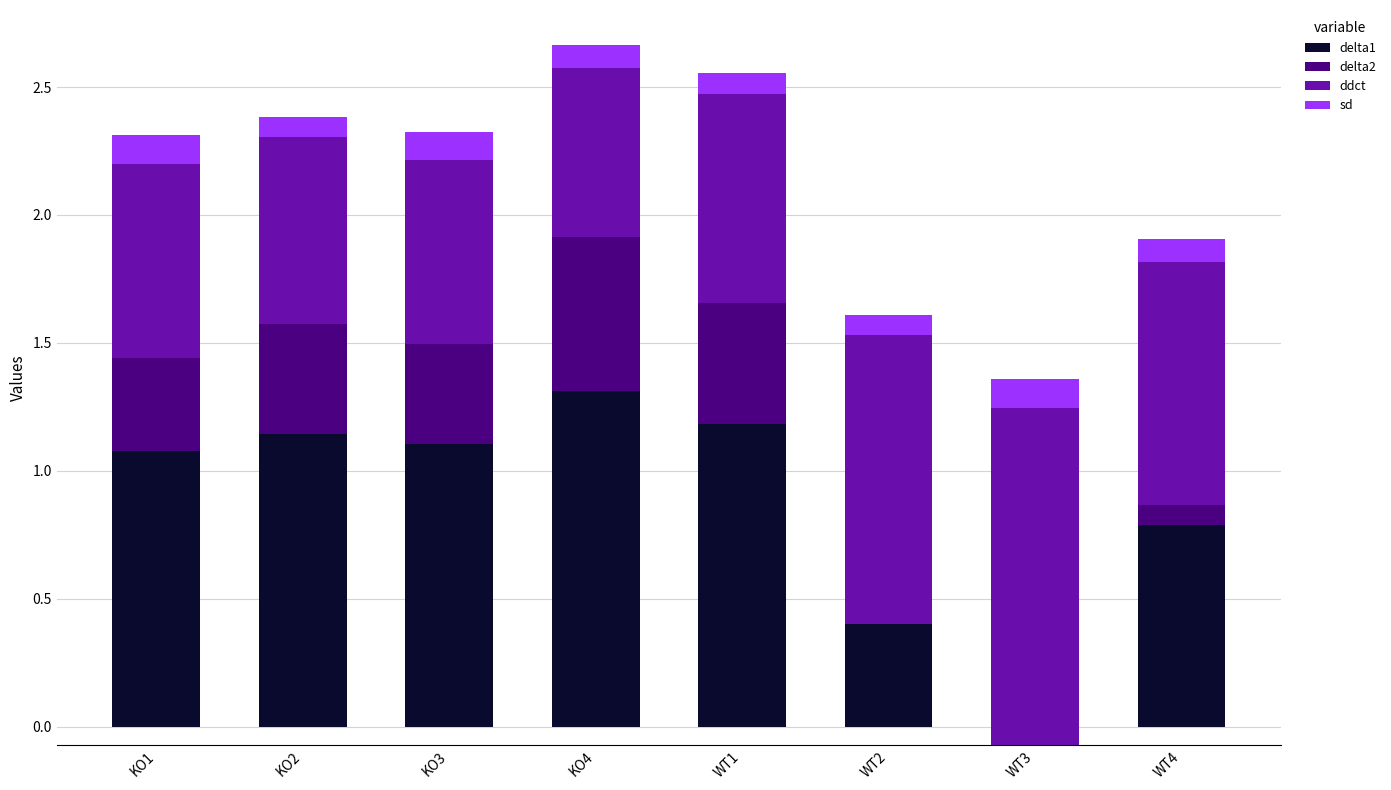

Is it true that sd equals 0.1 at WT1?

False